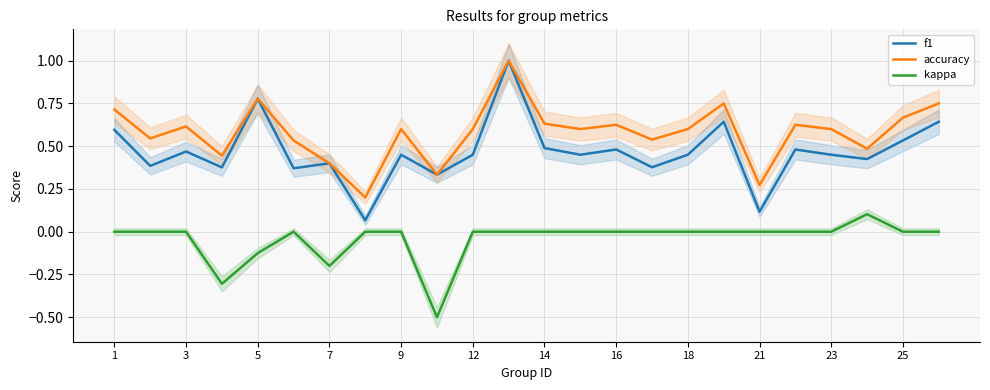

True or false: accuracy and f1 cross at least once.

False